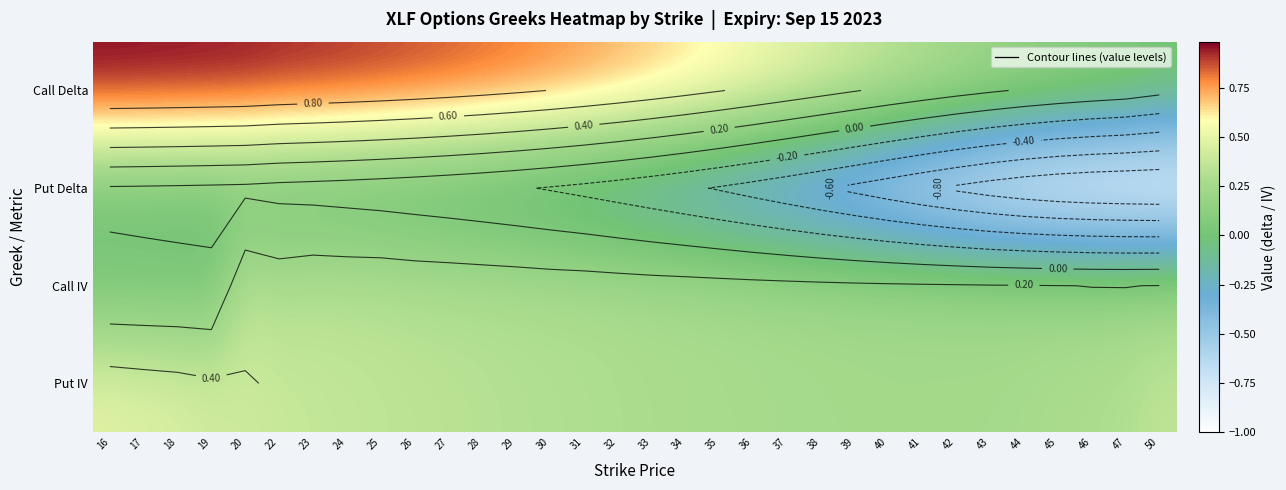

The value of Call Delta at 50 is 0.0. True or false?

True